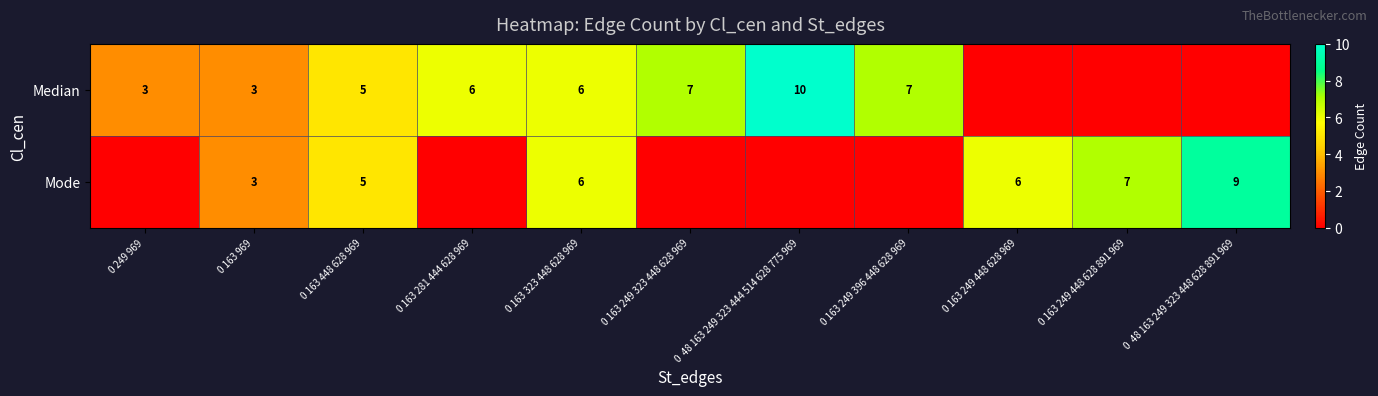

What is the maximum value shown in the chart?

10